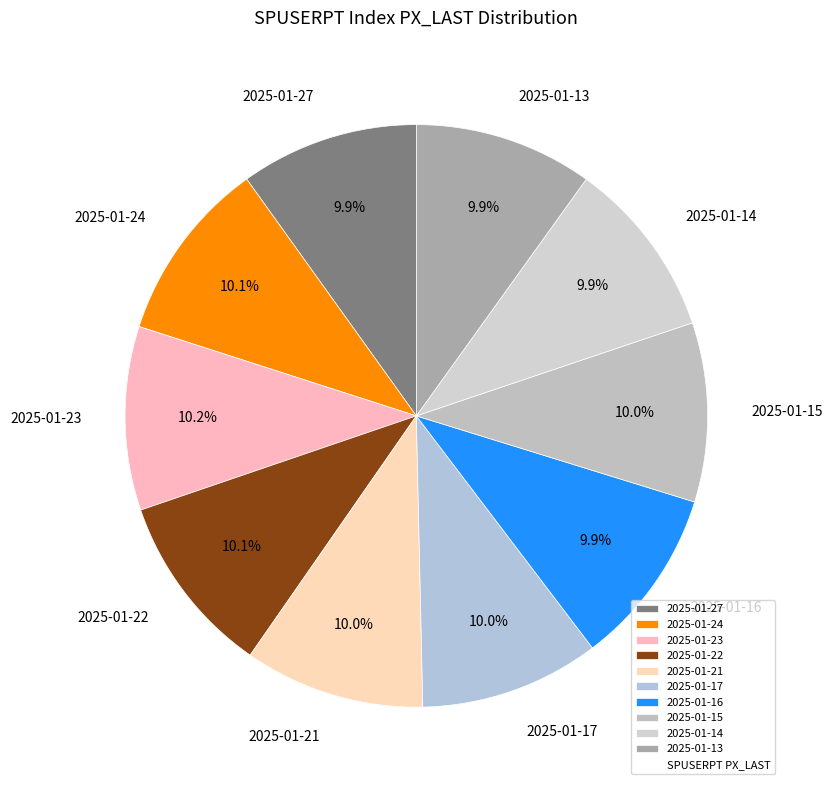

What is the ratio of the value at 2025-01-15 to the value at 2025-01-14?

1.0